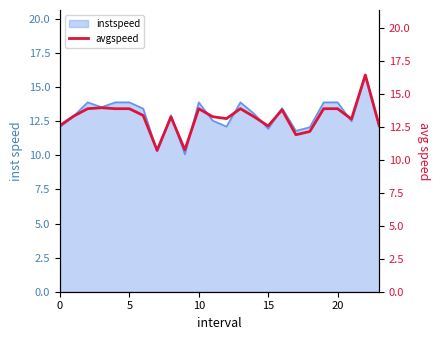

True or false: there are more than 1 points higher than both neighbors.

True